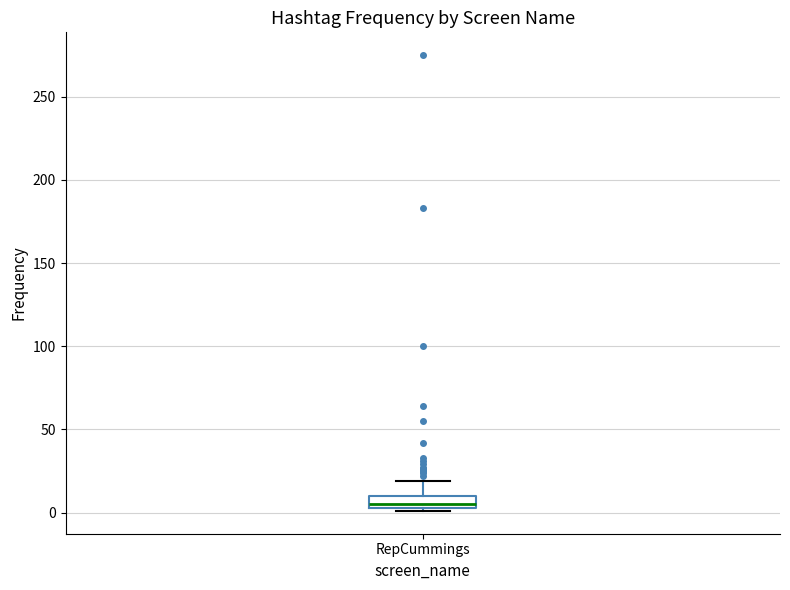

Where is the lower edge of the box for RepCummings on the y-axis? The values are not printed on the chart, so give them approximately, as read against the axis.

5